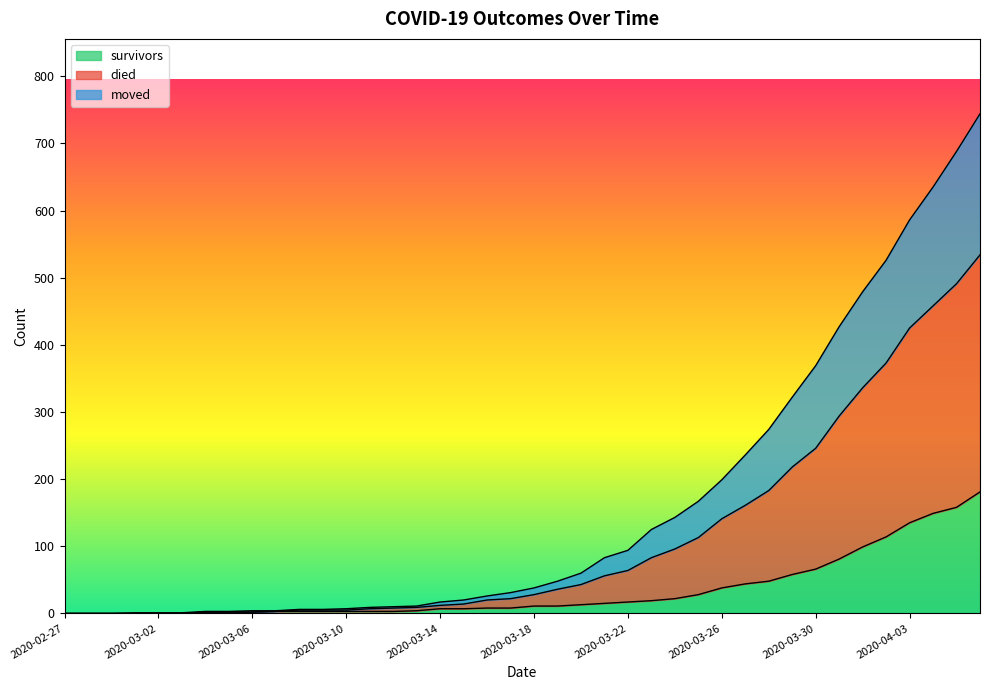

What is the highest value of the survivors series?

181